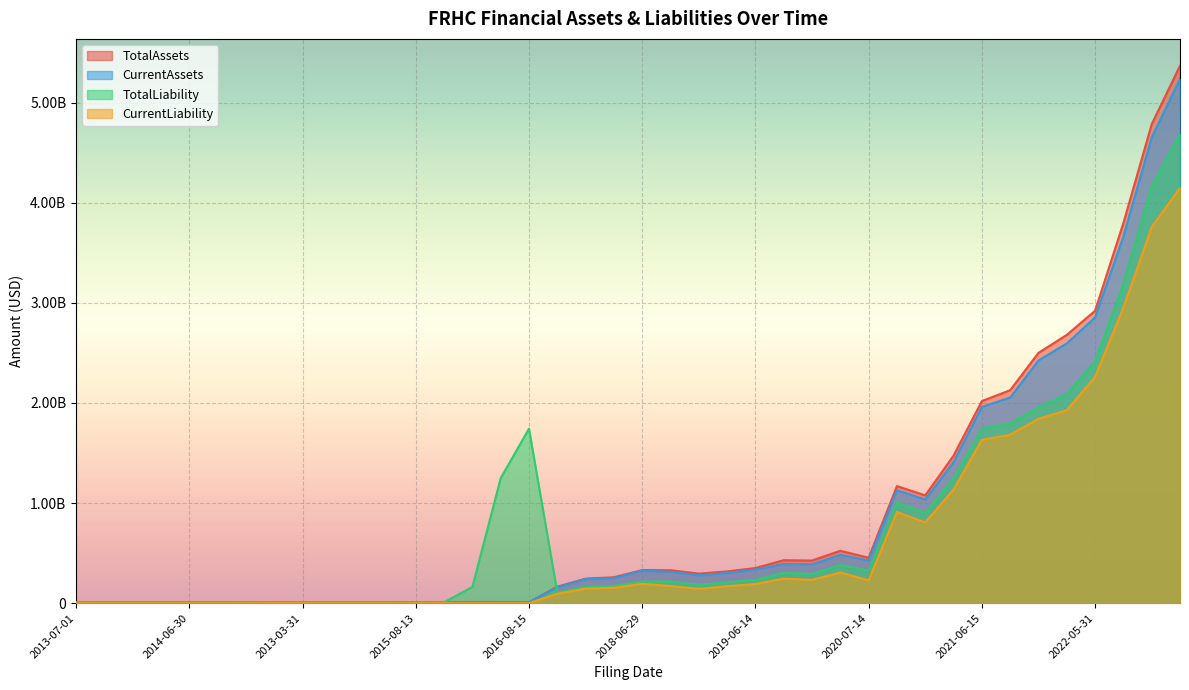

Reading left to right, list all the values displayed in this chart.

TotalAssets: 8586653	8638978	8583192	8585884	8587245	8676549	9214624	10089318	10561887	8624986	8641862	8591537	8616248	8689050	8678875	8551010	8710415	164596000	245000000	258846000	330086000	329229000	295361000	317155000	350911000	429101000	425641000	523241000	453523000	1169556000	1076518000	1473654000	2018645000	2127343000	2500459000	2679951000	2921009000	3797194000	4784365000	5368134000
CurrentAssets: 8584553	8638978	8583192	8585884	8587245	8665136	9174231	10019943	10463531	8624986	8635592	8591537	8616248	8683619	8675123	8548087	8705824	159953000	240455000	251366000	323513000	313213000	278247000	300780000	336038000	391167000	388102000	482999000	425370000	1128240000	1035023000	1408967000	1960457000	2053322000	2424509000	2594036000	2854566000	3662490000	4651992000	5233994000
CurrentLiability: 206071	121622	107493	93517	66177	53465	202020	472838	395770	125165	178320	139238	131246	50329	144929	147517	236993	93563000	144929000	153565000	193046000	170716000	143210000	169107000	190748000	244911000	232941000	306924000	227831000	910784000	806876000	1134795000	1630929000	1682393000	1841676000	1927005000	2260638000	2949348000	3756398000	4148154000
TotalLiability: 8739637	8659527	8645398	8633882	8606542	8660830	8809385	9080203	9009435	8663070	8714466	8672804	8664812	8583895	161704000	1248096000	1742974000	106582000	161704000	173323000	214986000	216964000	183918000	207294000	233314000	303286000	291522000	381330000	324486000	1007014000	900802000	1248096000	1742974000	1794502000	1957080000	2088461000	2413334000	3190278000	4163034000	4685803000